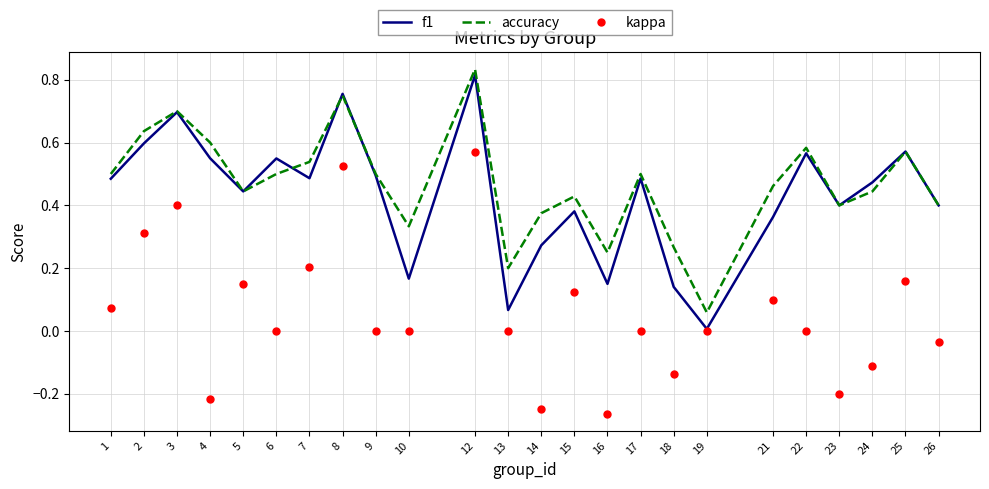

The value of f1 at 4 is 0.4. True or false?

False